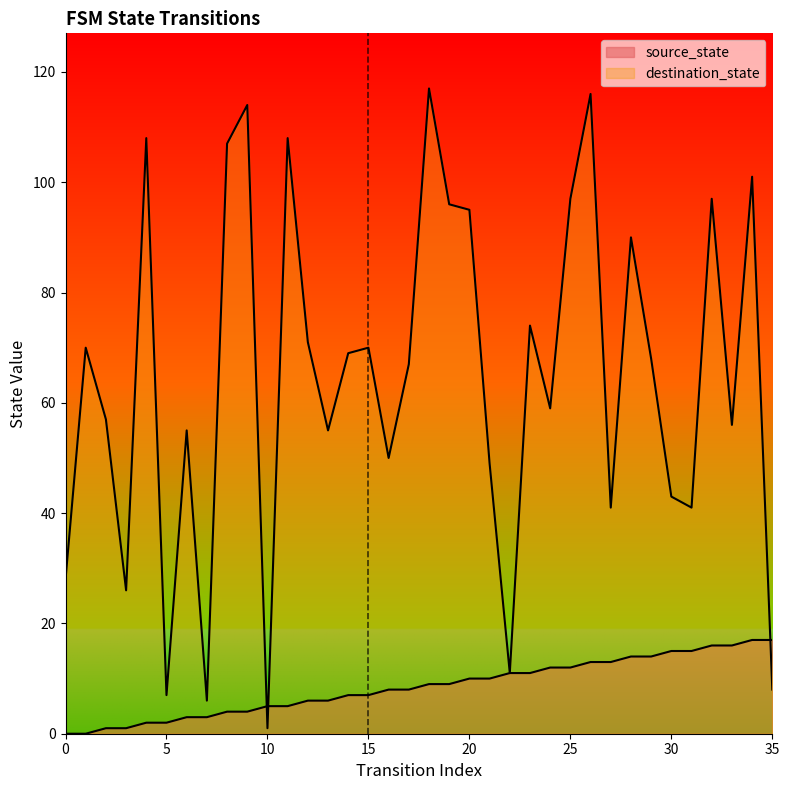

After their last crossing, which series has the higher values: destination_state or source_state?

source_state